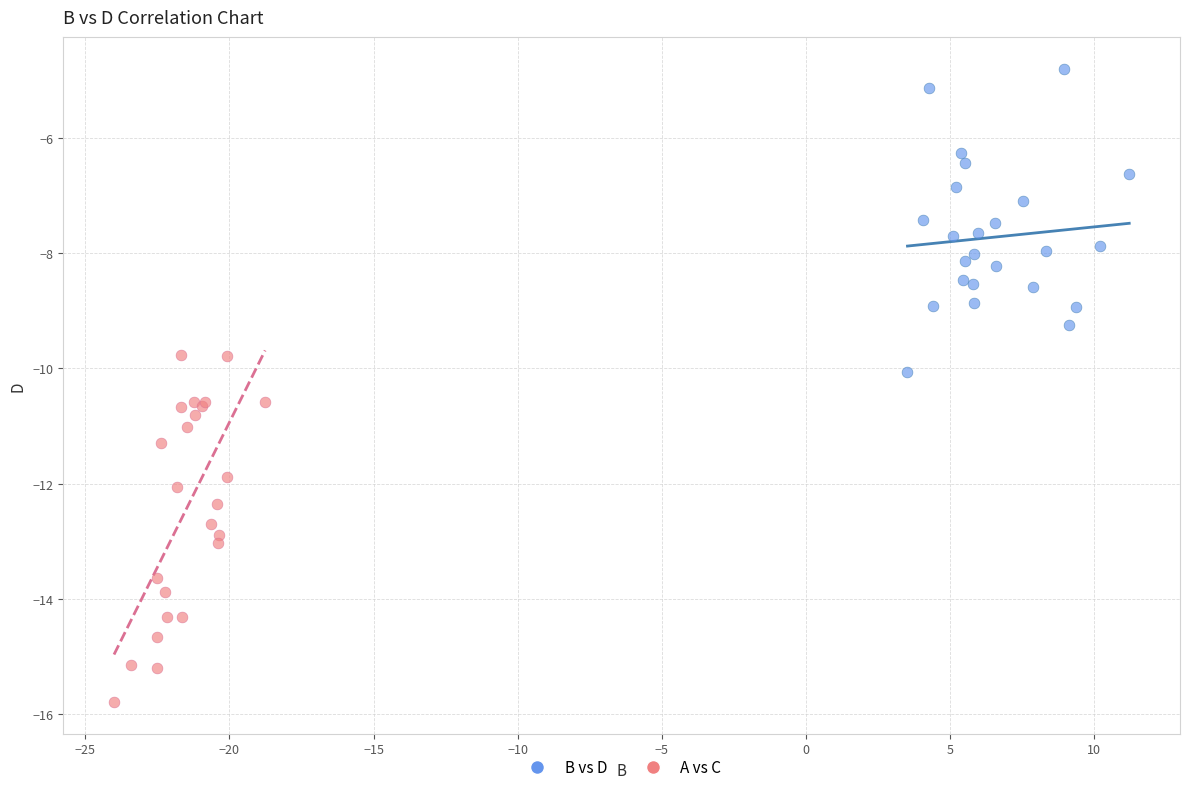

Which series has the largest Y range (max minus min)?

A vs C